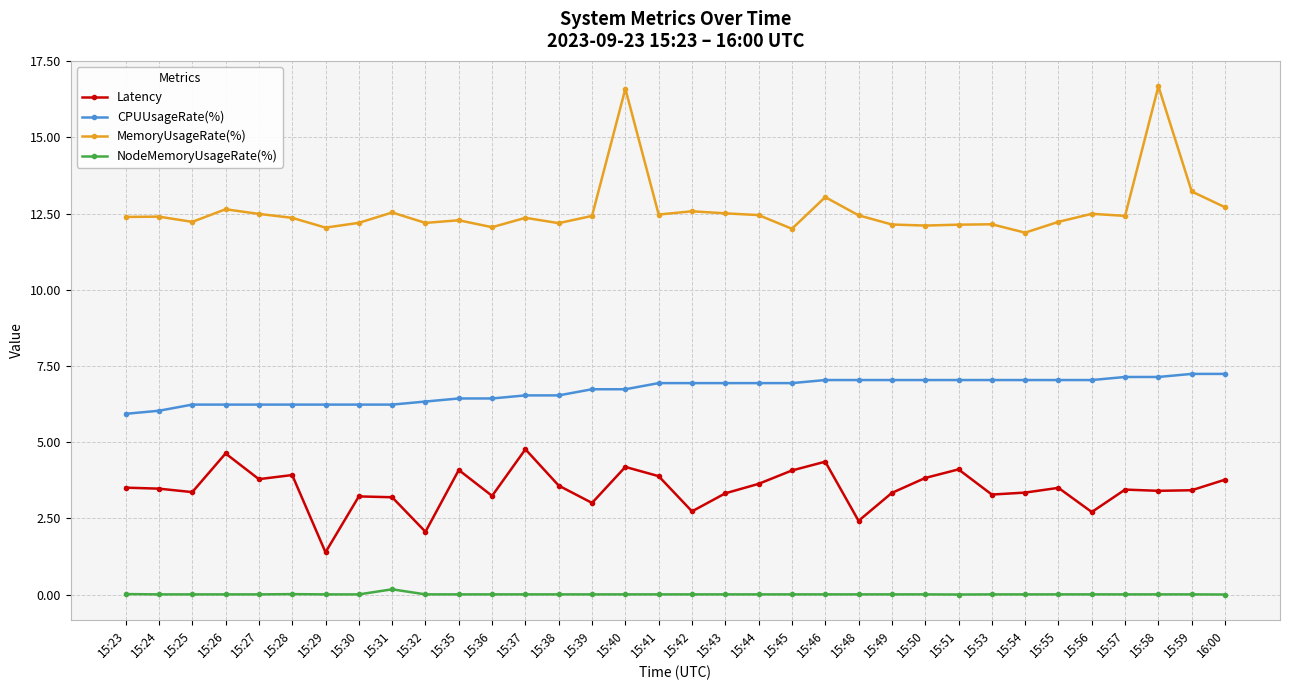

List the series in order of their overall mean, lowest first.

NodeMemoryUsageRate(%), Latency, CPUUsageRate(%), MemoryUsageRate(%)